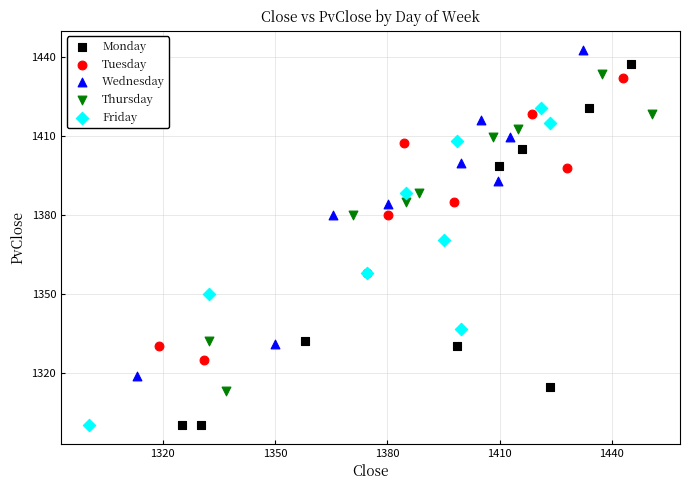

Which series has the widest spread of Y values?

Monday